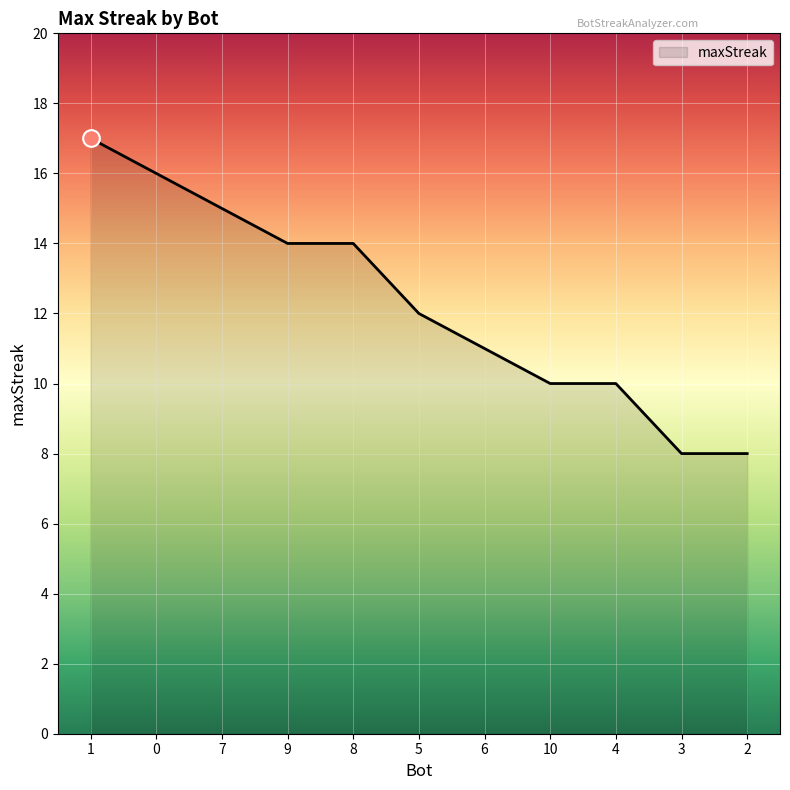

Between 2 and 1, which is larger?

1